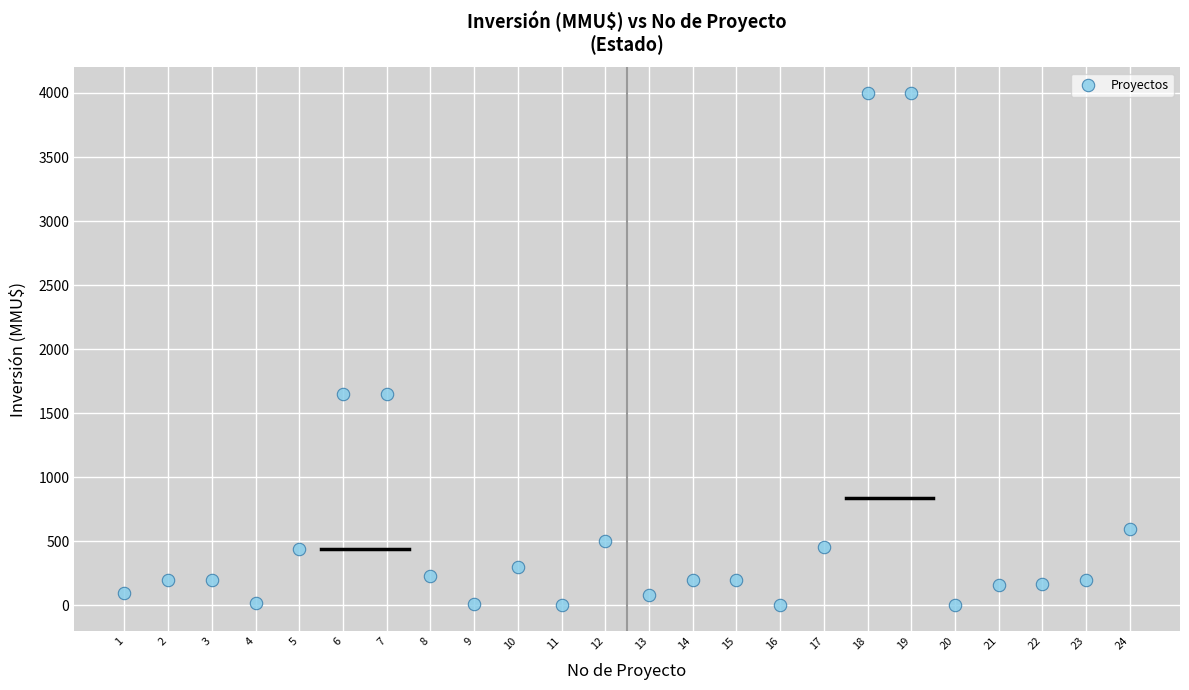

What is the range of X values (max minus min)?

23